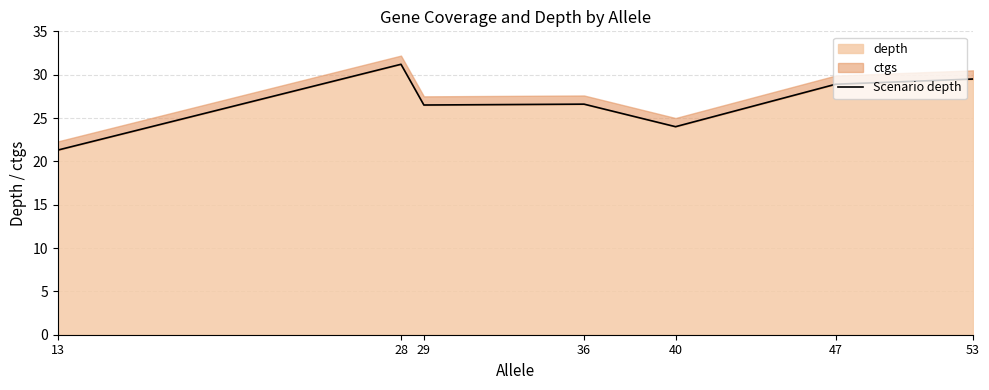

What is the difference between the second highest and second lowest values?

5.5